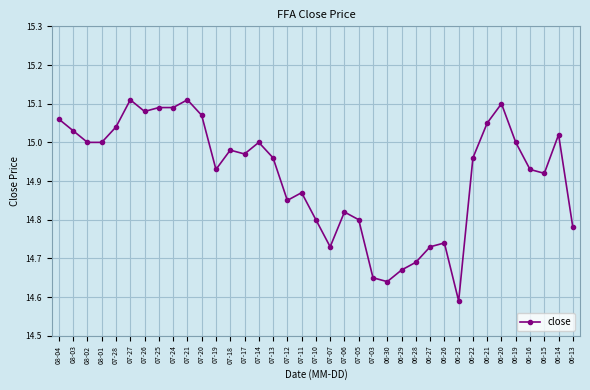

Where is the data nearest to the value 14?

06-23